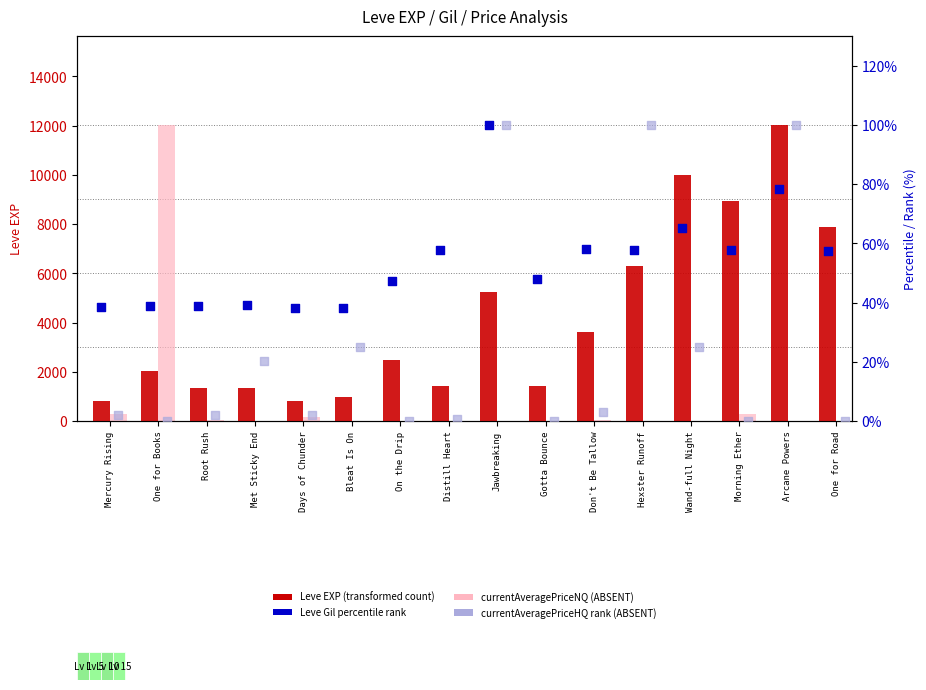

Which series contains the lowest Y value?

currentAveragePriceNQ (ABSENT)